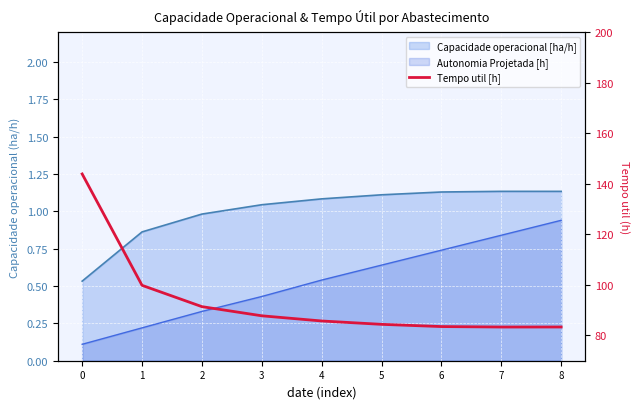

What is the change in value from 2 to 5?

-7.0